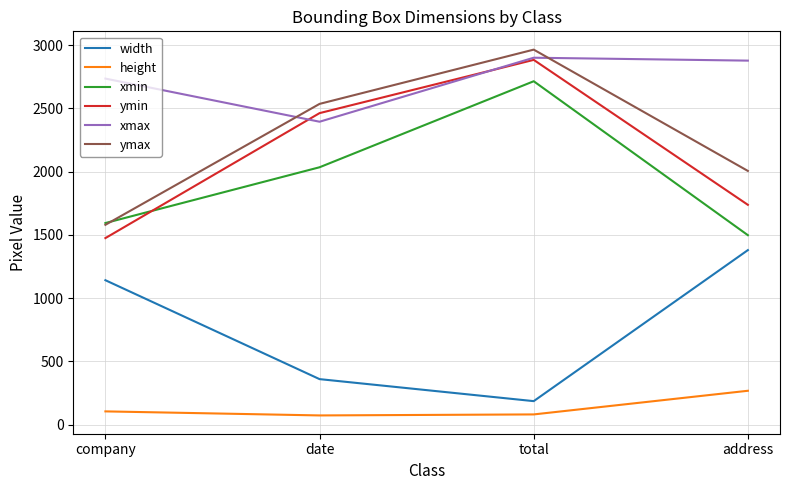

Which series has the largest total across all categories?

xmax